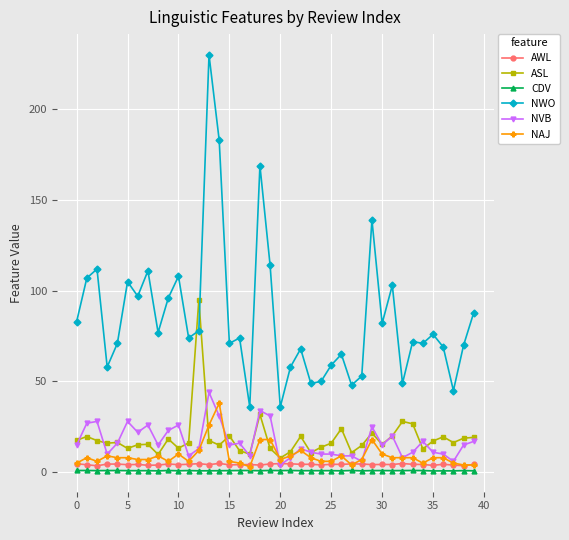

What is the difference between the maximum and minimum values in the NWO series?

194.0